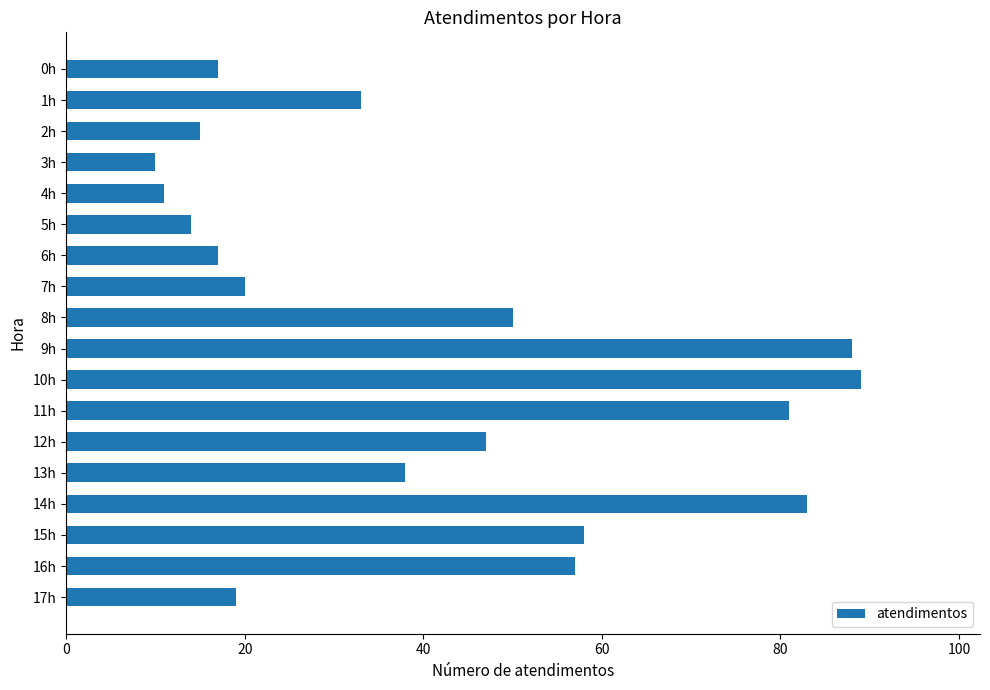

What is the sum of all values?

747